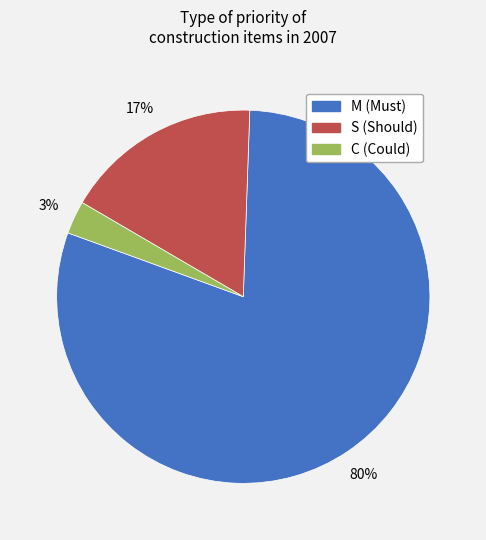

Does M account for over 50% of the chart?

Yes